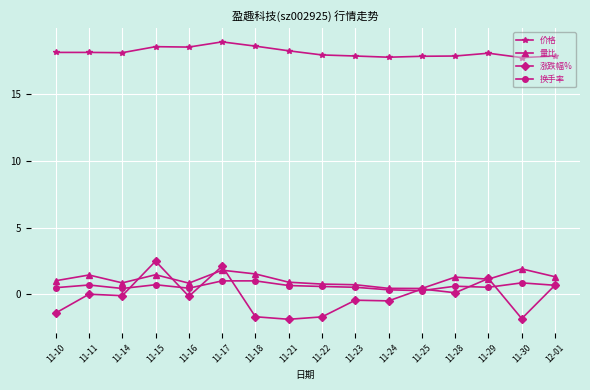

Count the number of data series in this chart.

4